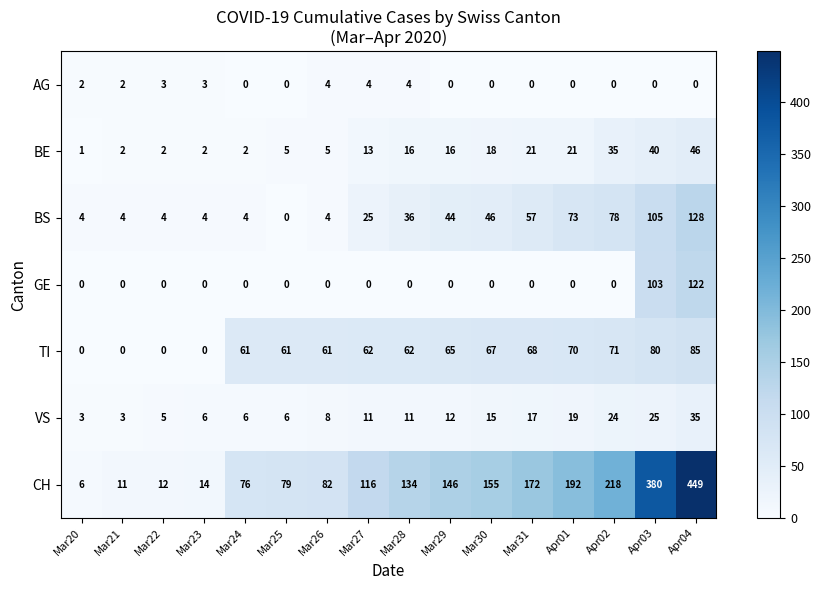

Which category has the highest value across all series?

Apr04